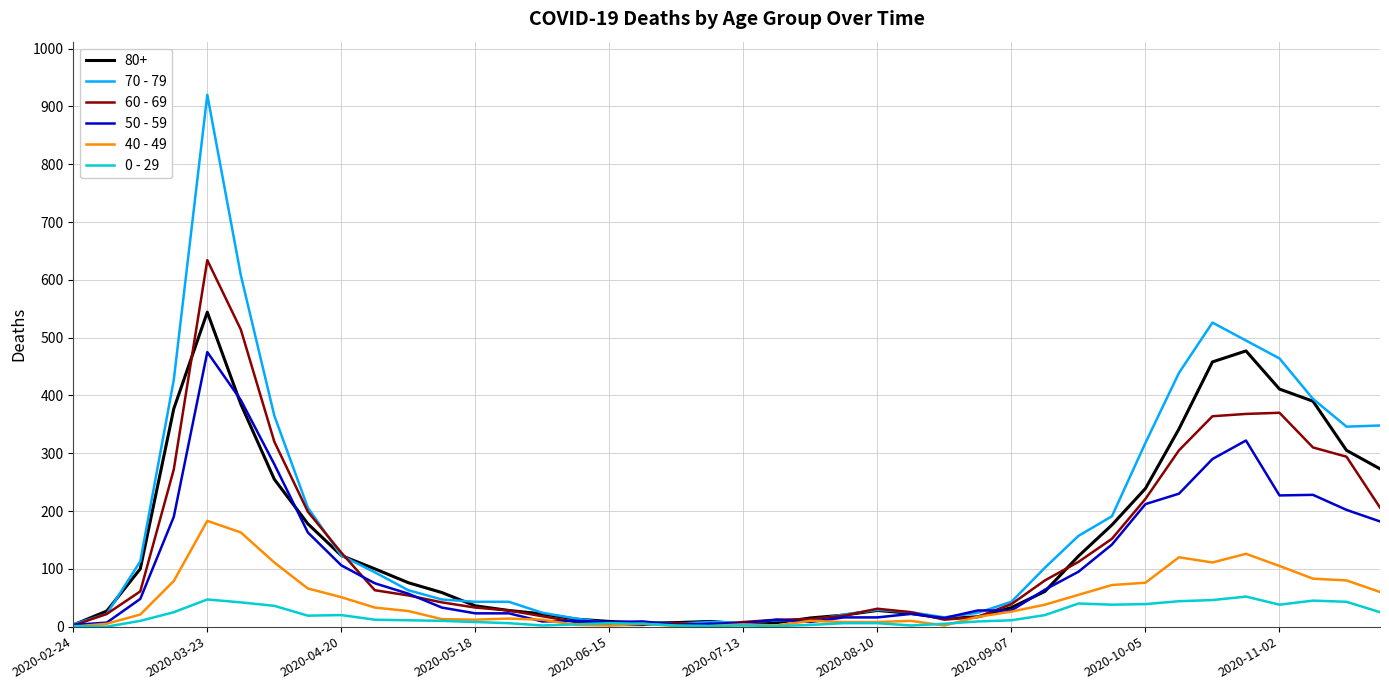

Which series has the widest spread of values?

70 - 79